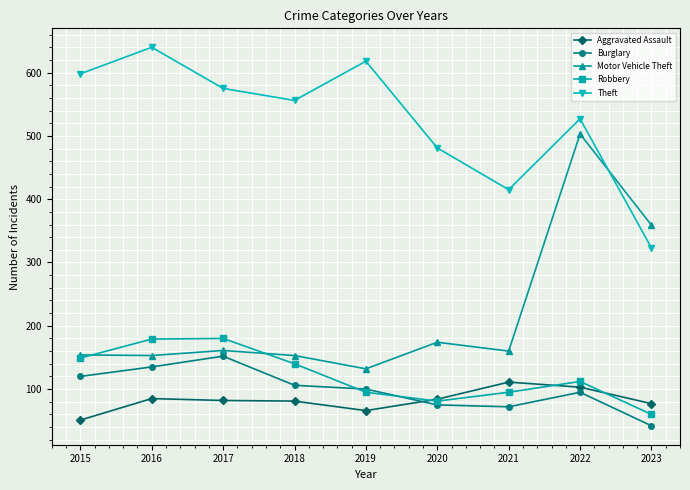

How many data points in Aggravated Assault are less than 82?

4